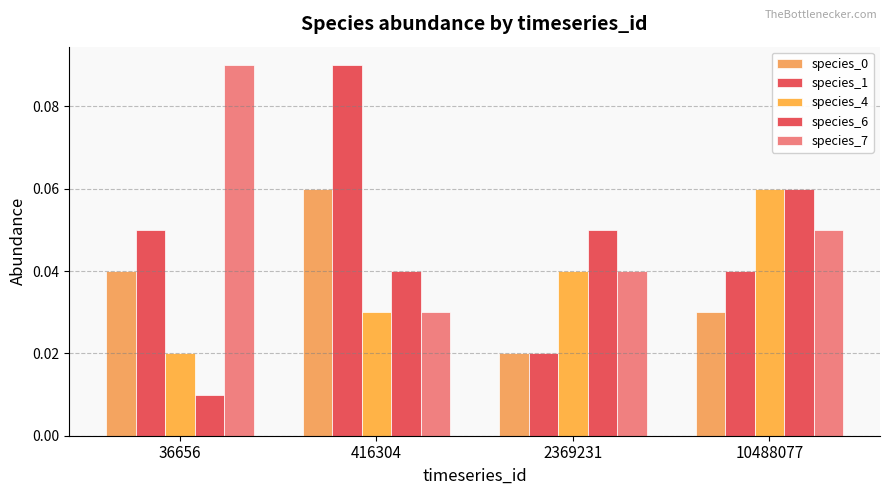

What is the value of the species_1 bar at the 1st from the left?

0.1